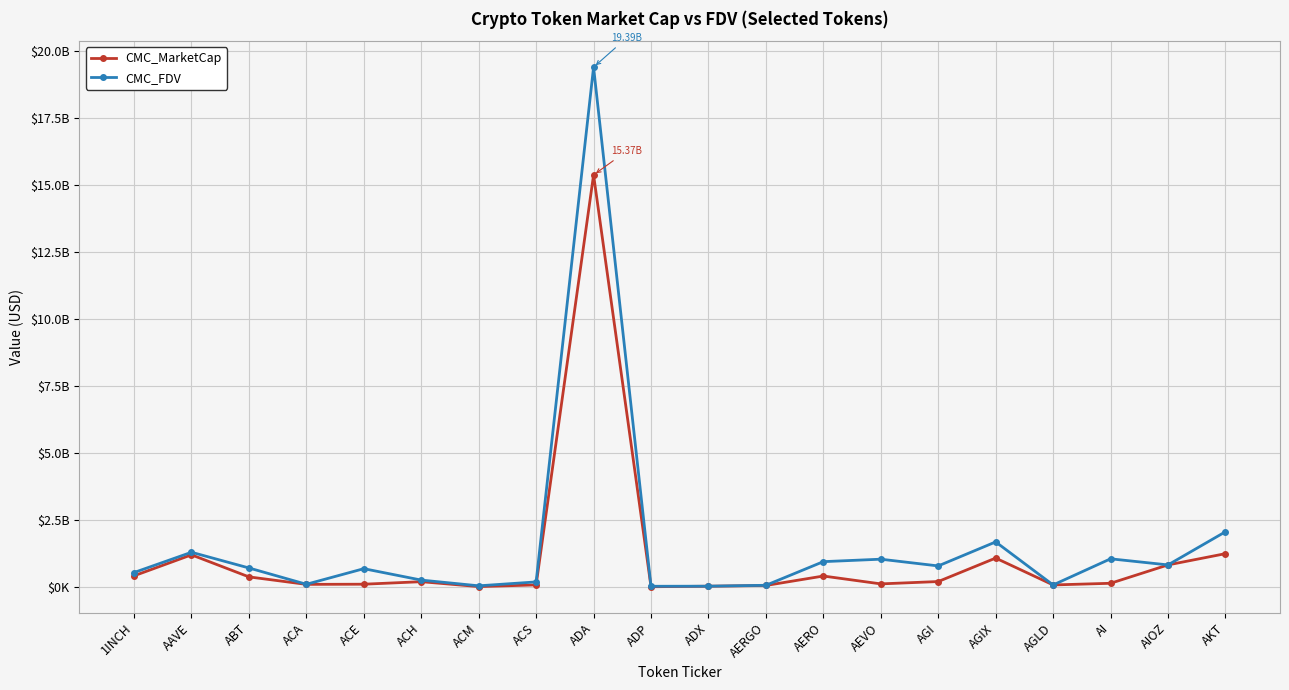

Is the value of CMC_FDV at AGI greater than the value of CMC_MarketCap at AERO?

Yes